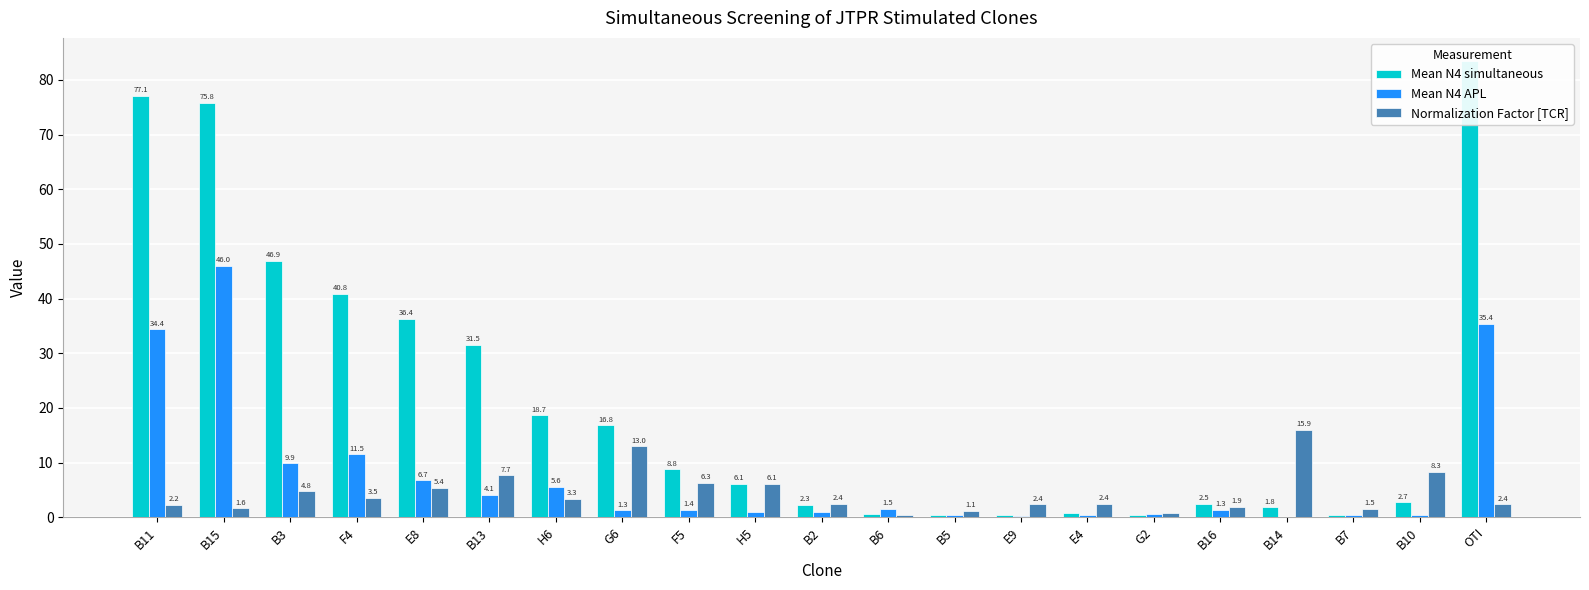

Does the chart contain stacked bars?

No